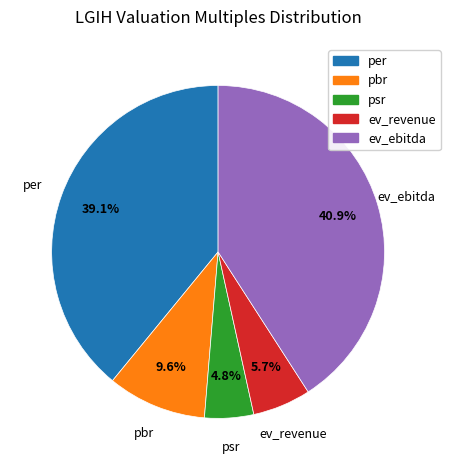

To the nearest percent, what is the difference between the per and psr slice percentages?

34%